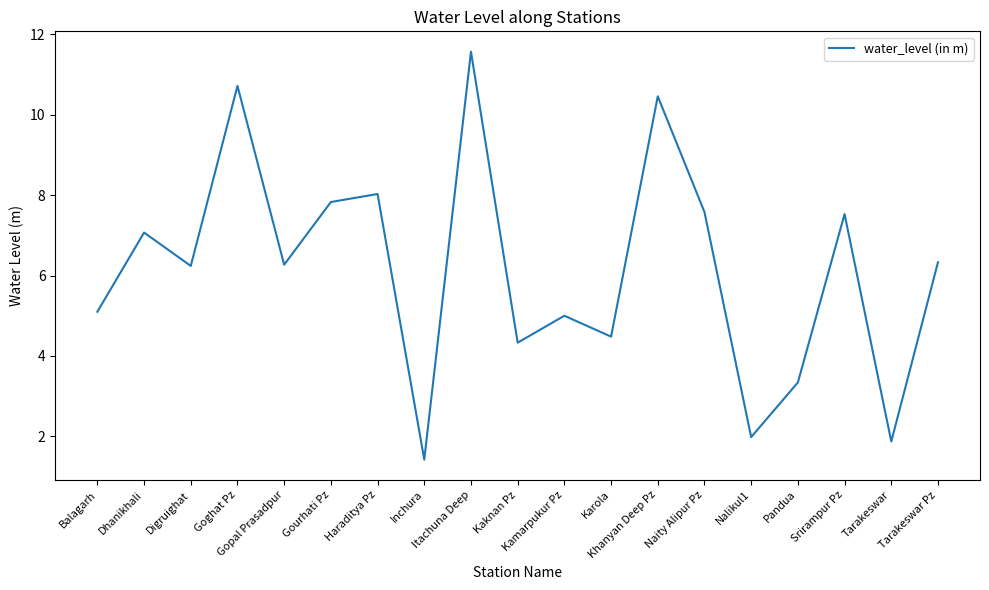

What is the minimum value shown in the chart?

1.4